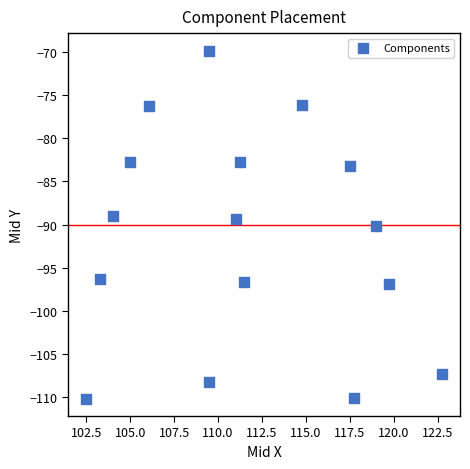

What is the range of Y values (max minus min)?

40.3